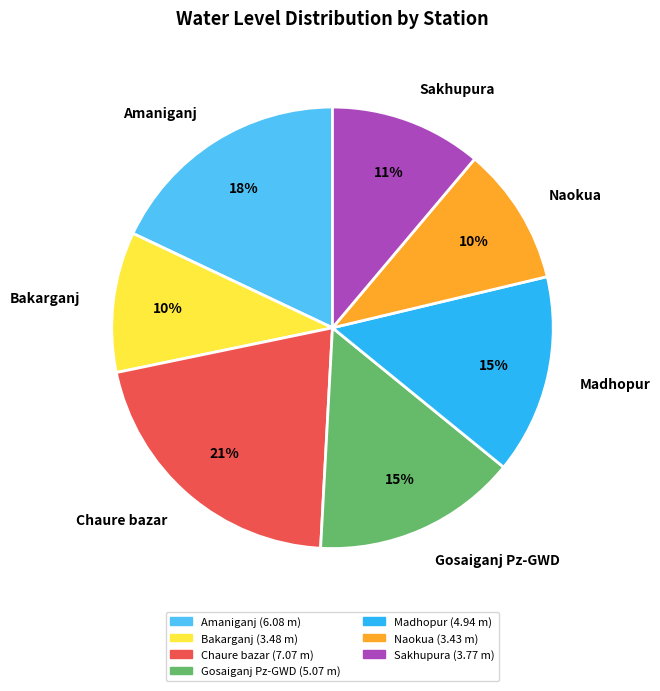

Which slice is the largest?

Chaure bazar